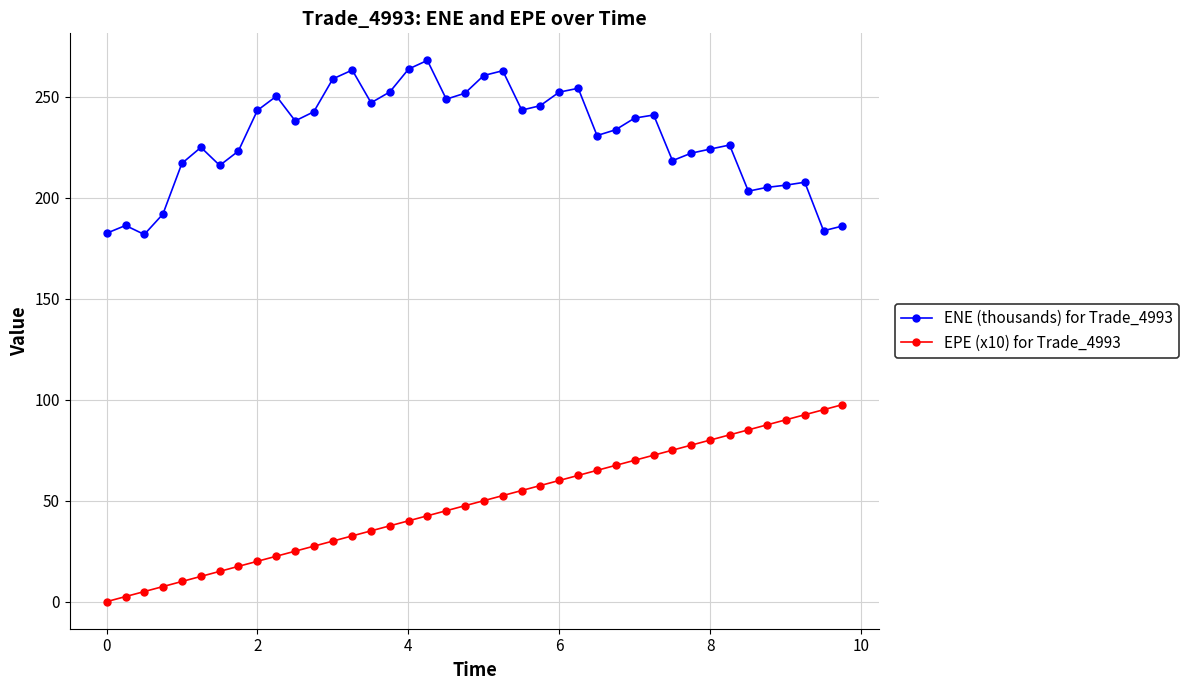

What is the greatest value displayed?

268.0